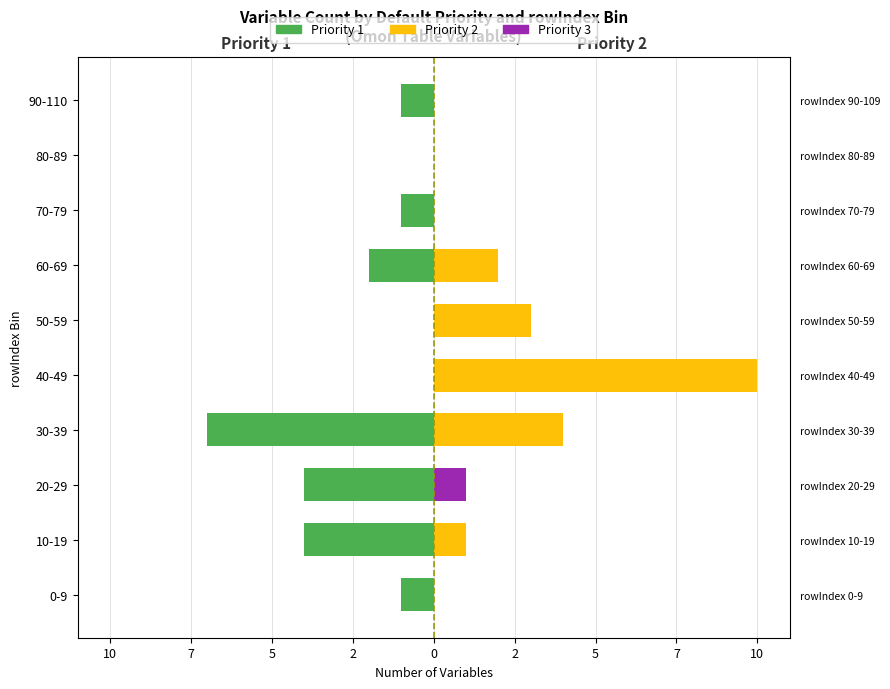

Which series has the largest total across all categories?

Priority 2